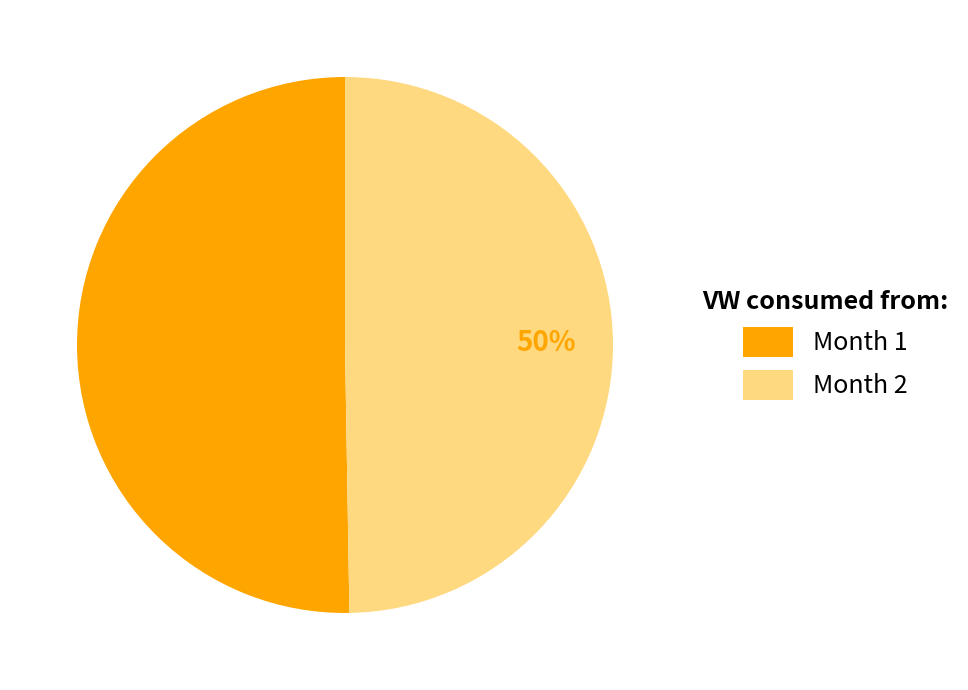

Is it true that Month 2 is 36% of the pie?

False